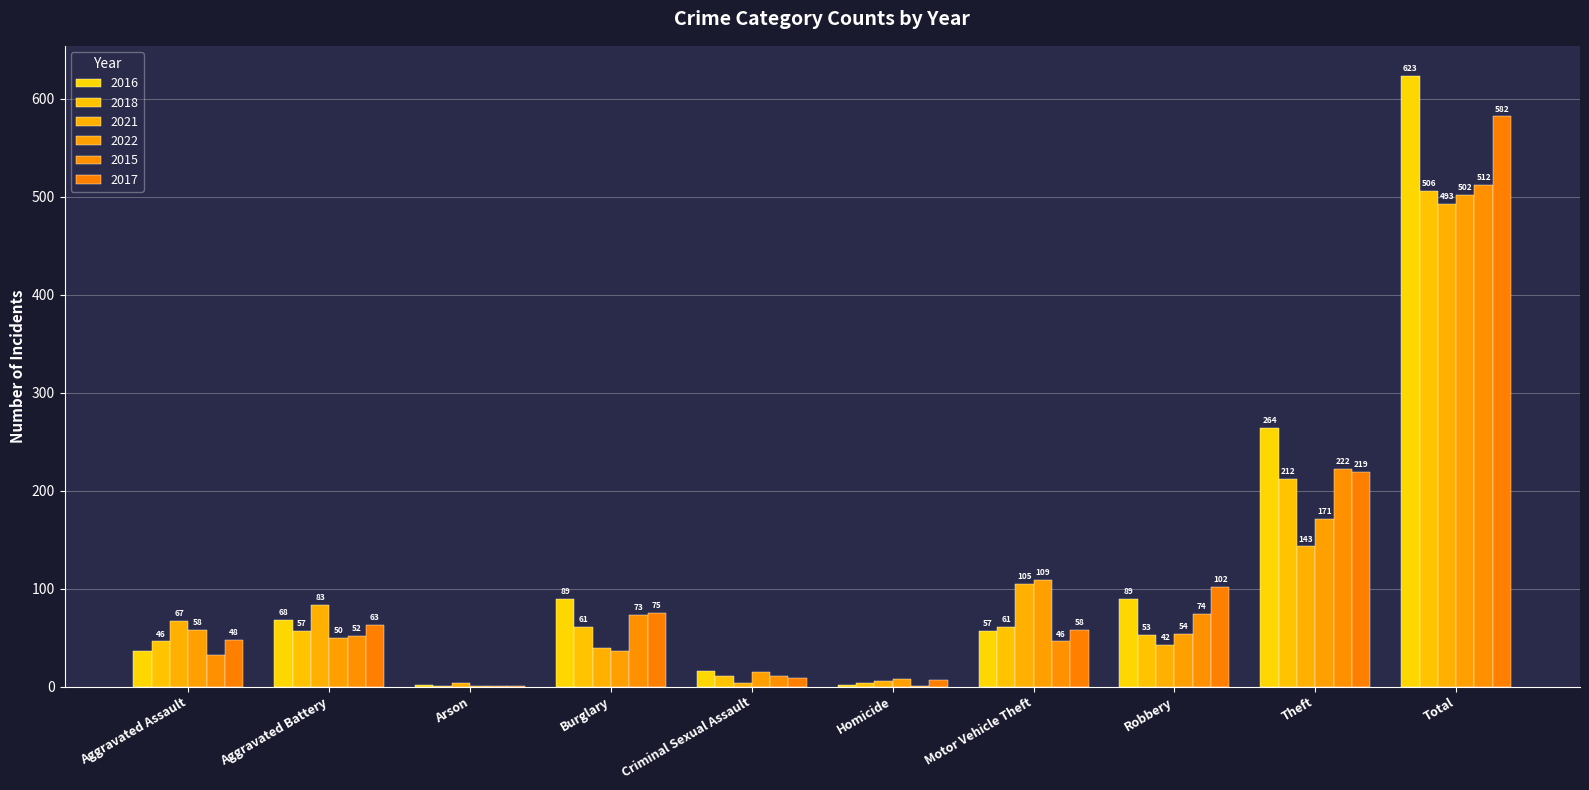

Is the value of 2021 at Aggravated Battery greater than the value of 2018 at Theft?

No